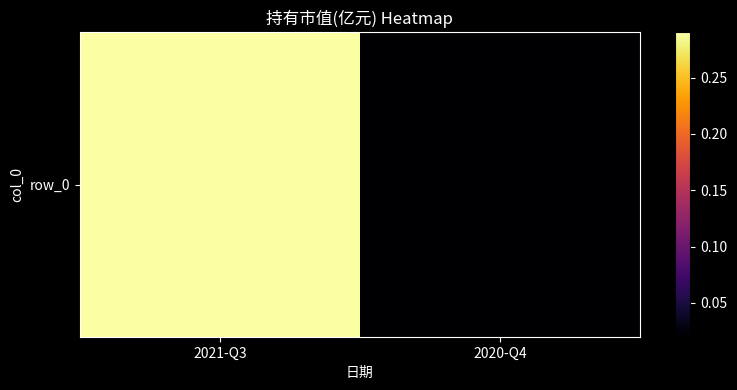

How many categories are shown in the chart?

2